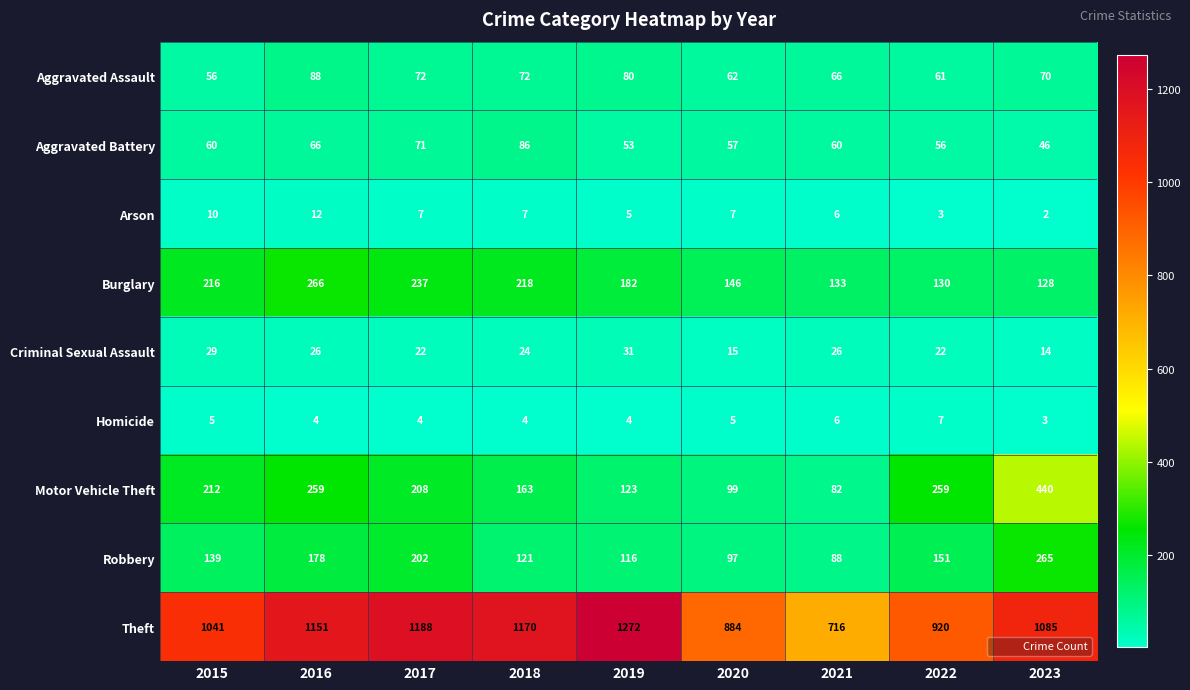

Where does the Criminal Sexual Assault series first go above 24?

2015